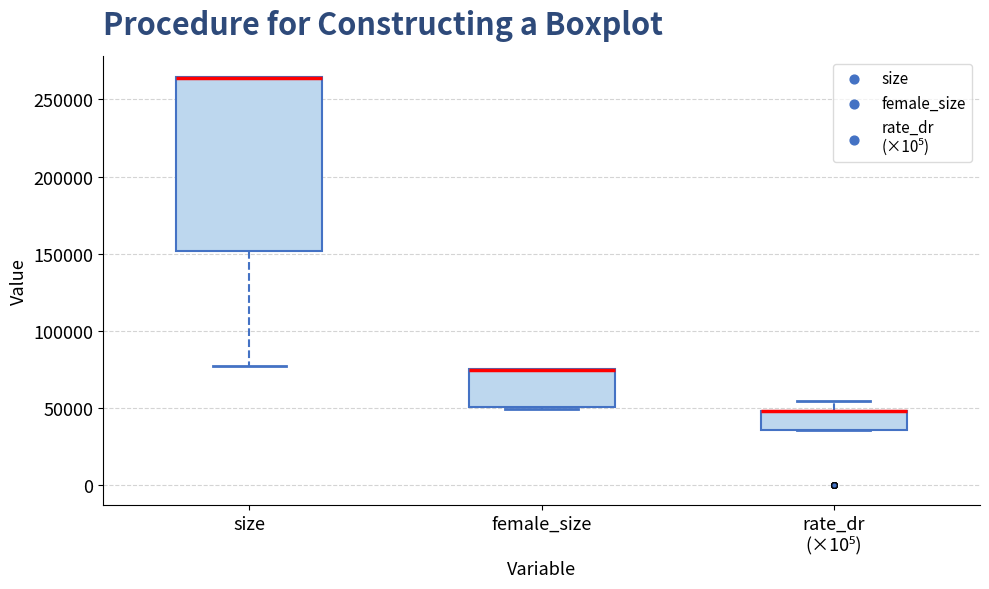

Reading left to right, transcribe this box plot: for each box, give where its median line is, the range the box spans, and where its two whiskers end, as read against the y-axis. The values are not printed on the chart, so give them approximately, as read against the axis.

size: median 265000 (drawn on the box's upper edge), box 150000 to 265000, whiskers 75000 to 265000
female_size: median 75000 (drawn on the box's upper edge), box 50000 to 75000, whiskers 50000 (just below the box's lower edge) to 75000
rate_dr (×10⁵): median 50000 (drawn on the box's upper edge), box 35000 to 50000, whiskers 35000 to 55000